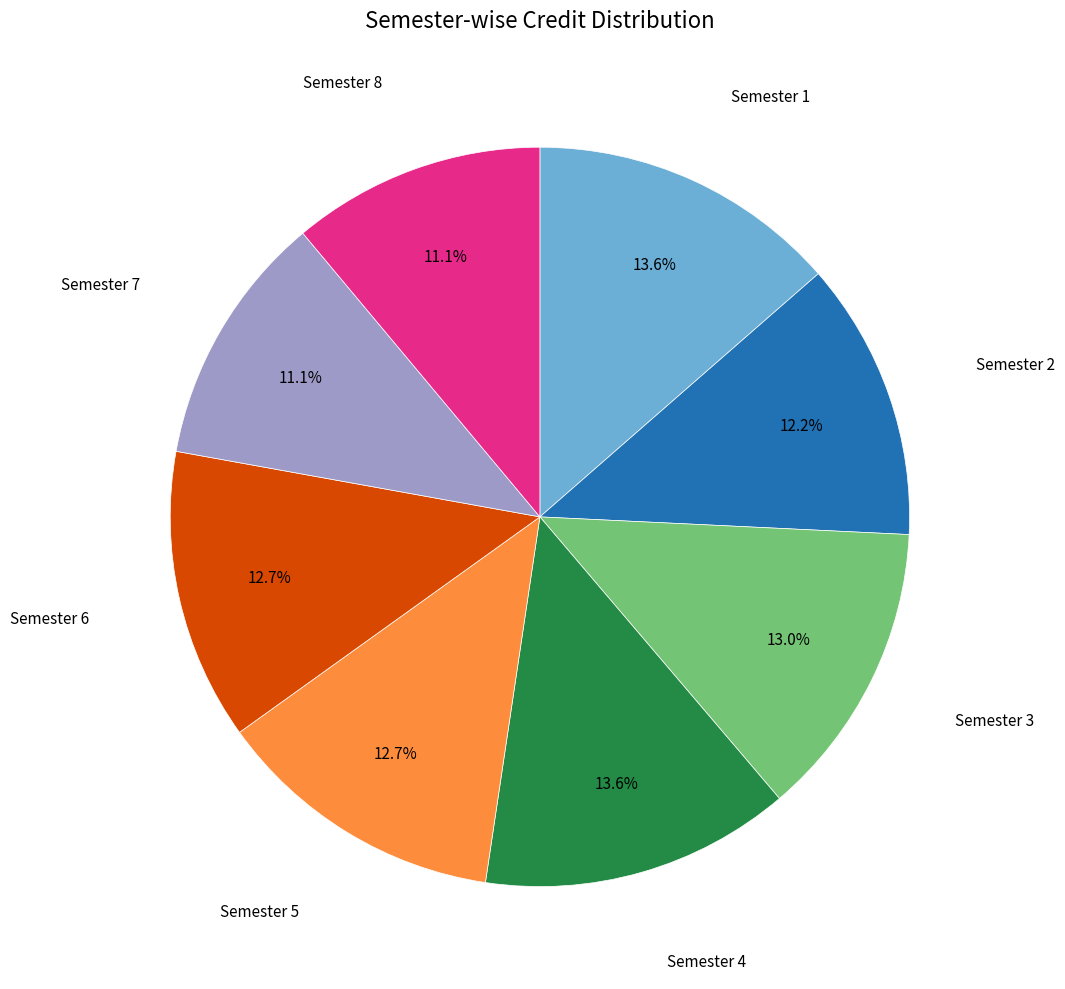

Is it true that Semester 5 is 22% of the pie?

False